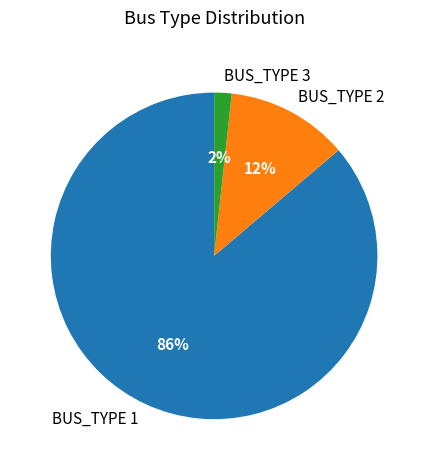

How many slices are in this pie chart?

3